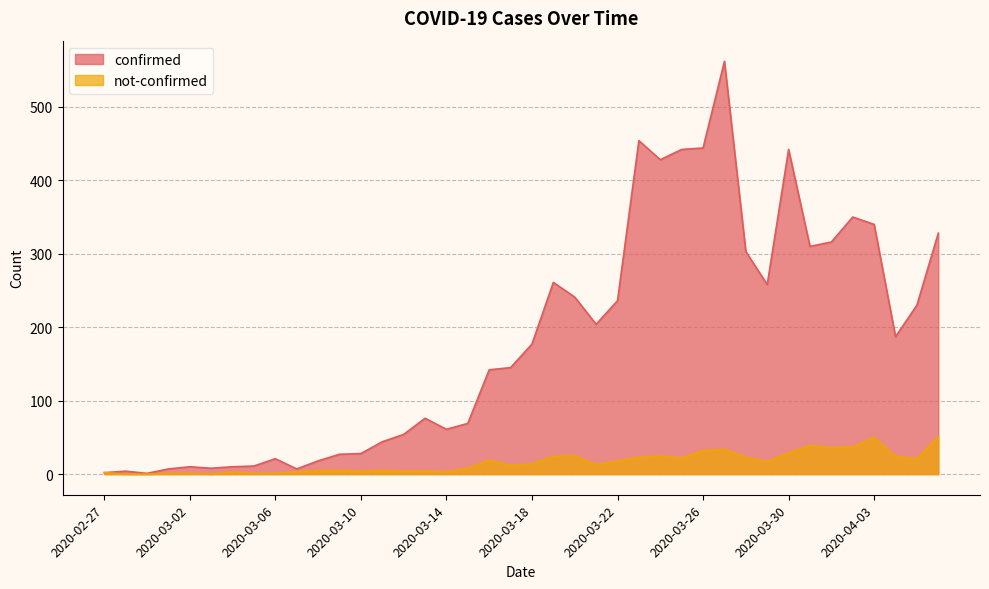

What is the difference between the maximum and minimum values in the not-confirmed series?

51